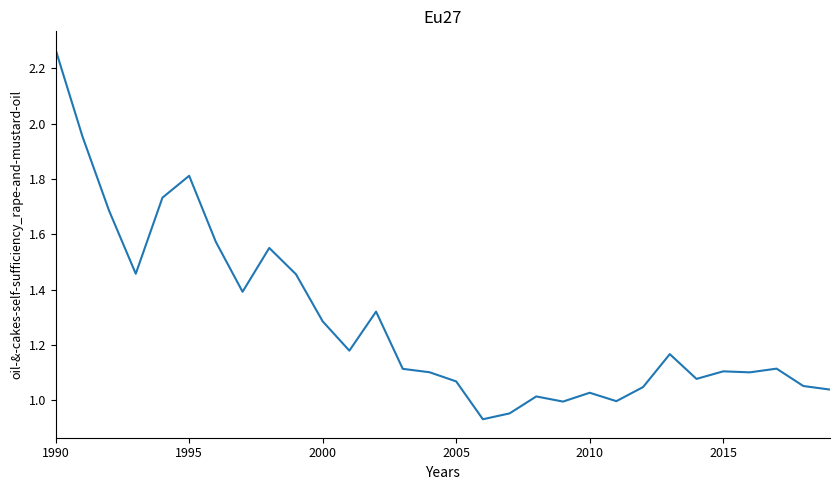

Which category has the highest value across all series?

1990